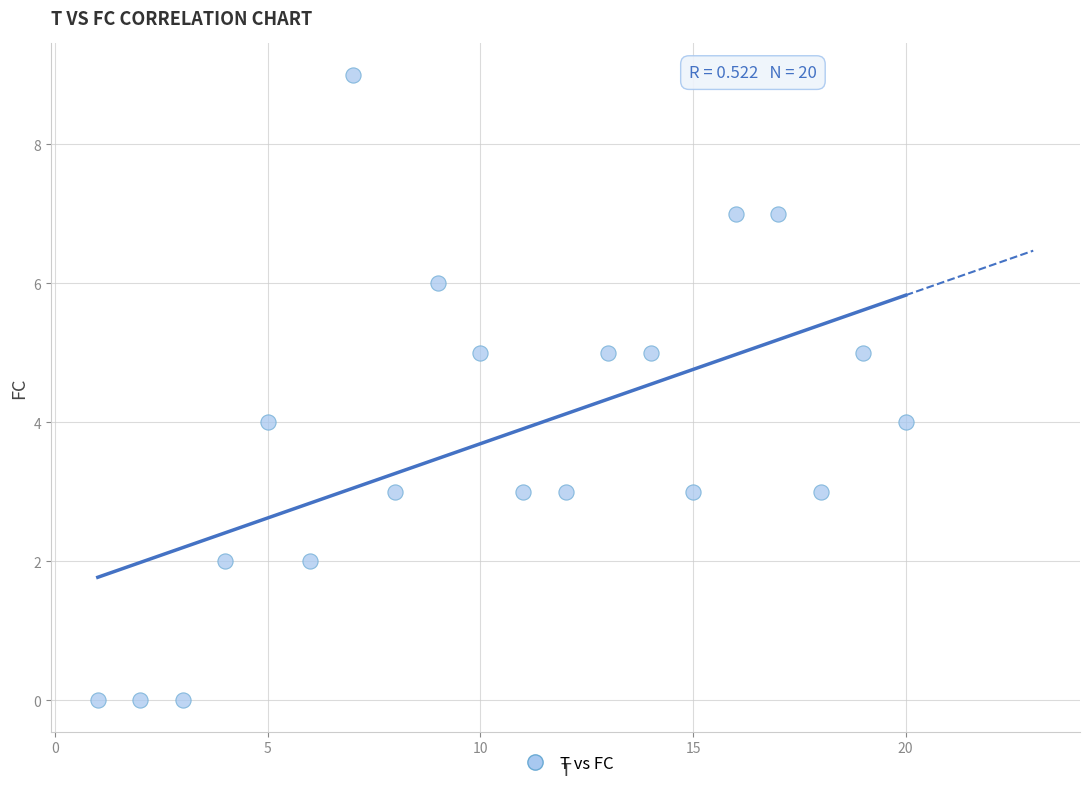

What is the range of X values (max minus min)?

19